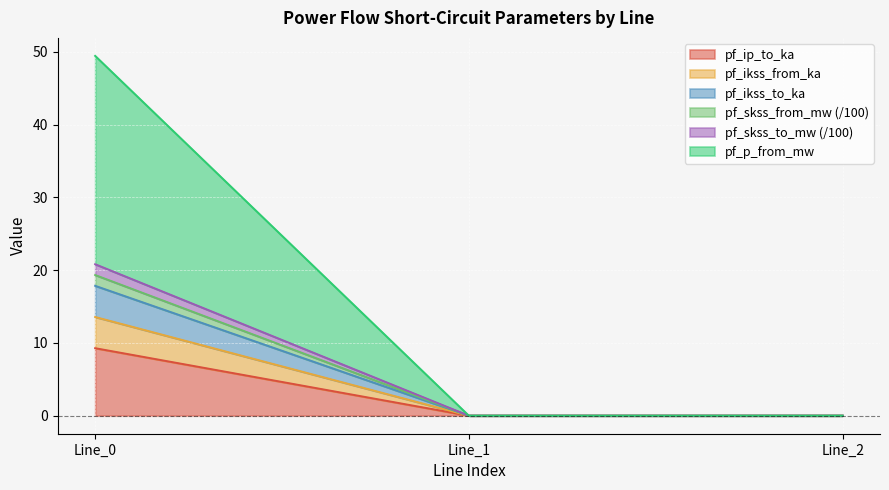

Which has a higher value, Line_0 or Line_2?

Line_0